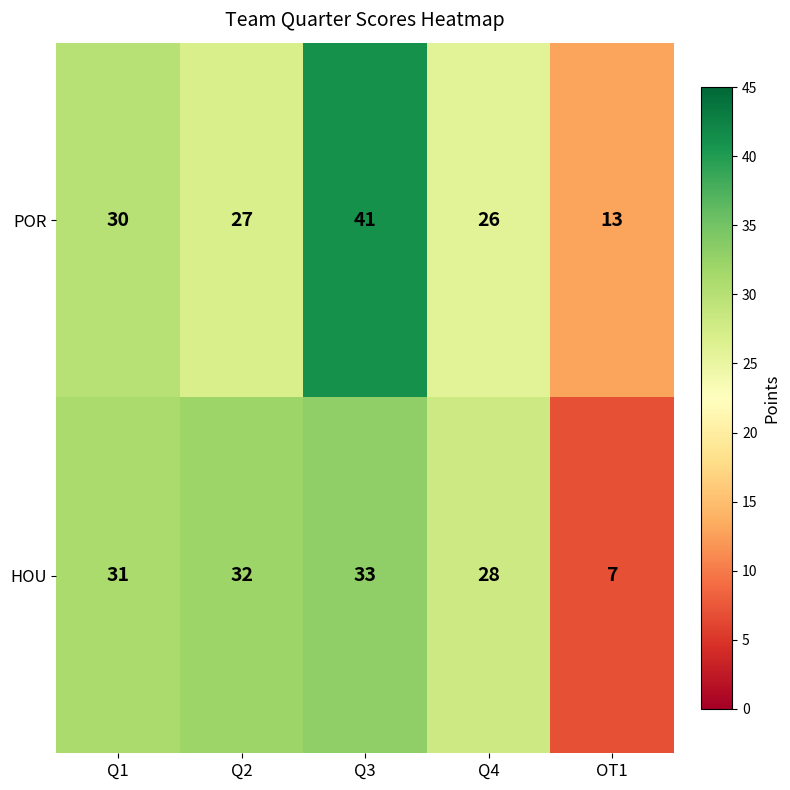

Reading left to right, transcribe all the data shown in this chart.

POR: Q1=30	Q2=27	Q3=41	Q4=26	OT1=13
HOU: Q1=31	Q2=32	Q3=33	Q4=28	OT1=7